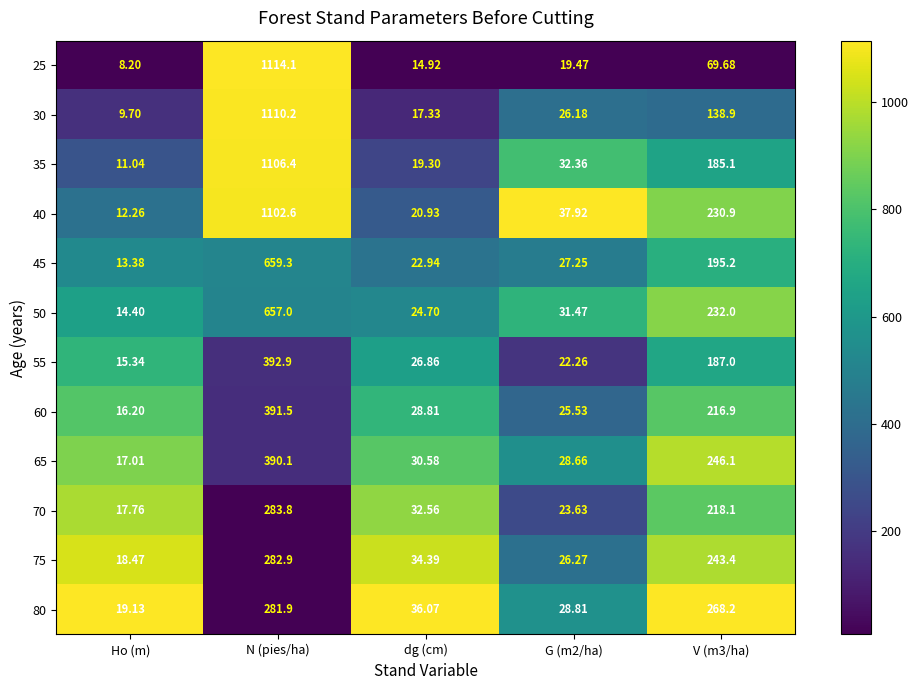

At V (m3/ha), list the series in order from smallest to largest.

25, 30, 35, 55, 45, 60, 70, 40, 50, 75, 65, 80